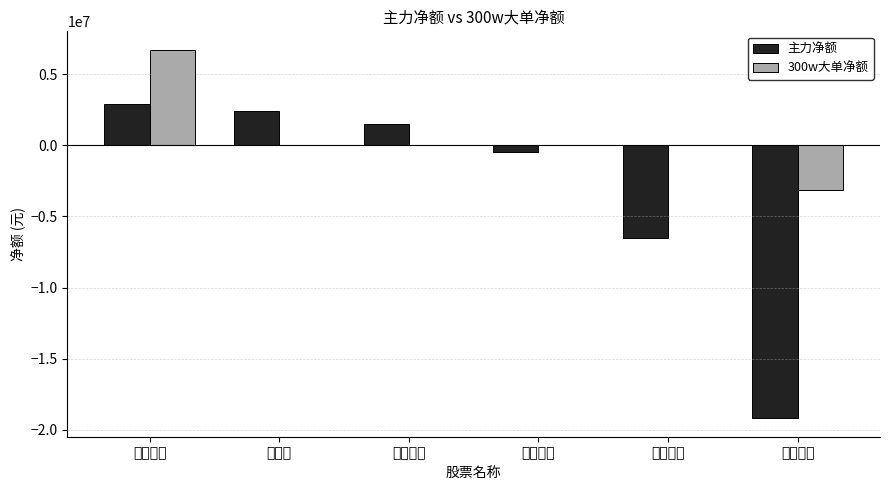

How many groups of bars are there?

6